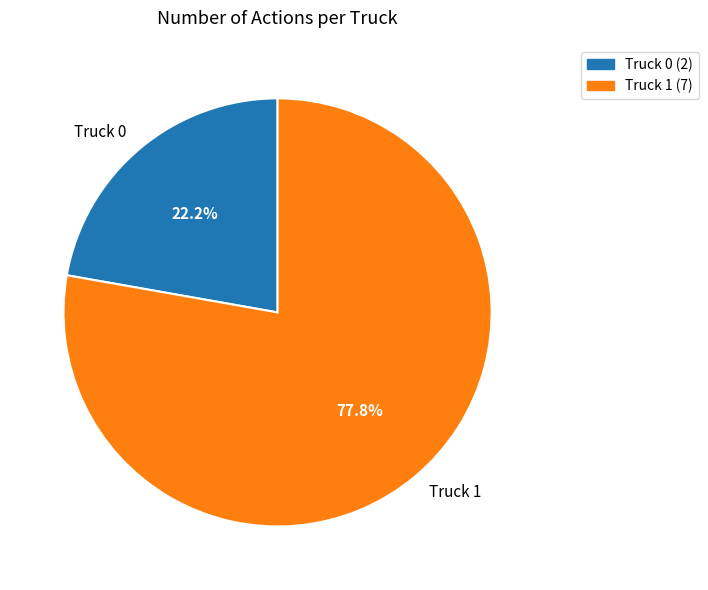

Is there a majority slice in this chart?

Yes